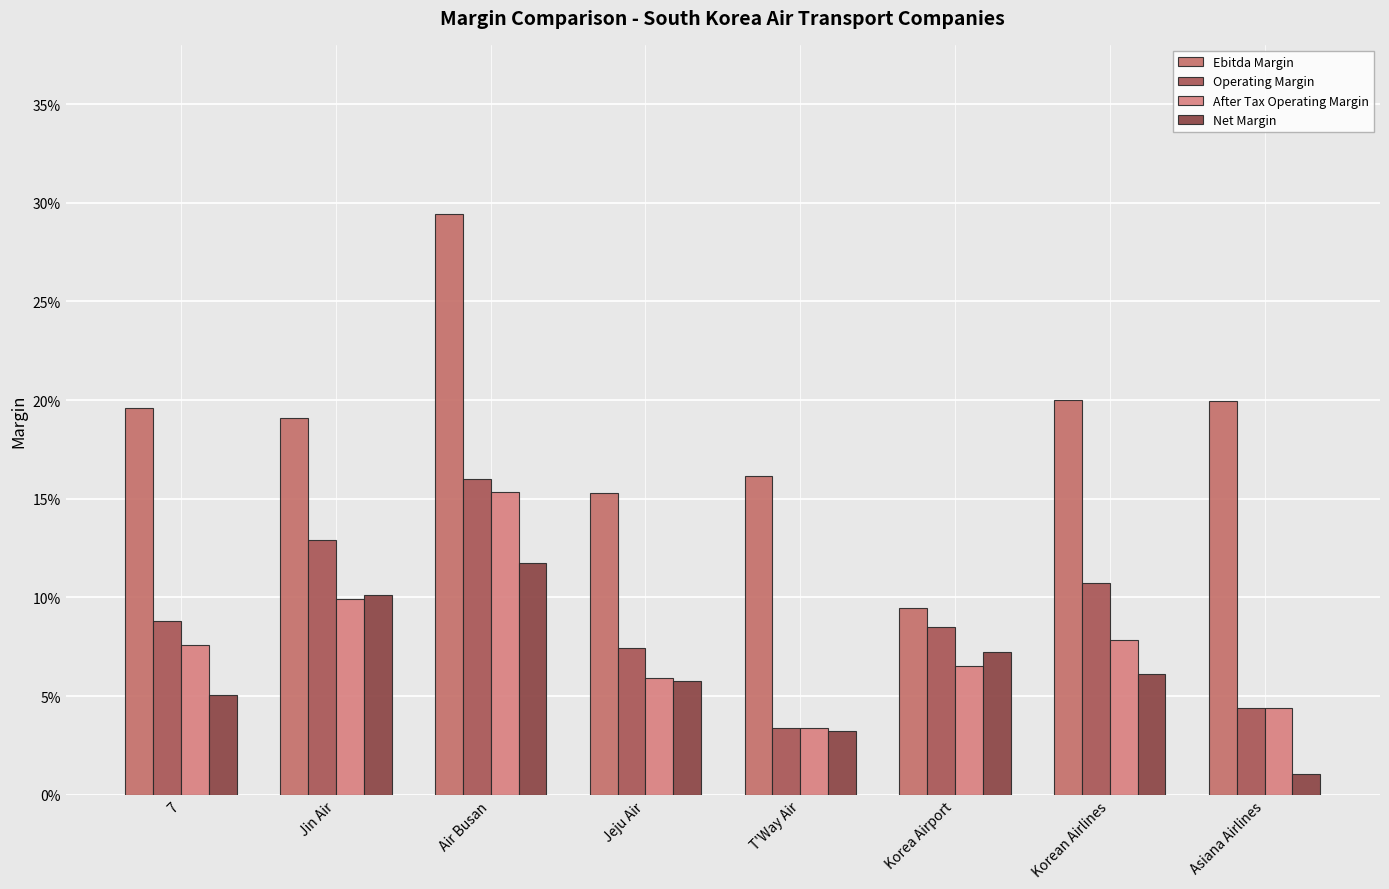

Rank the series at Jeju Air from highest to lowest value.

Ebitda Margin, Operating Margin, After Tax Operating Margin, Net Margin